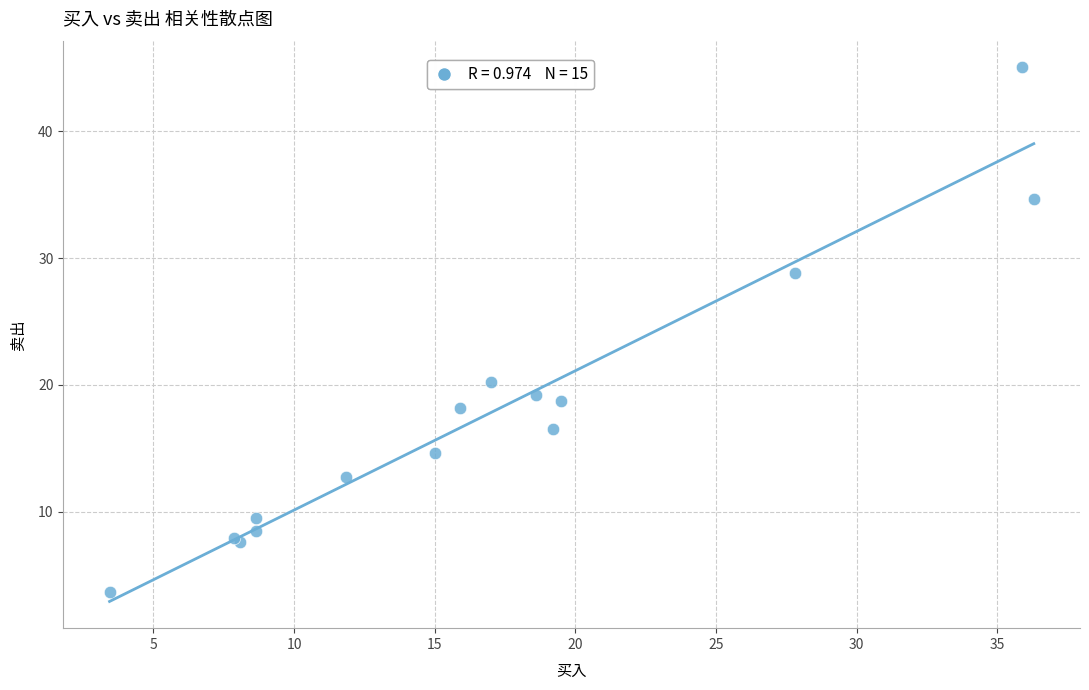

What Y value in the scatter plot is closest to 24?

20.2